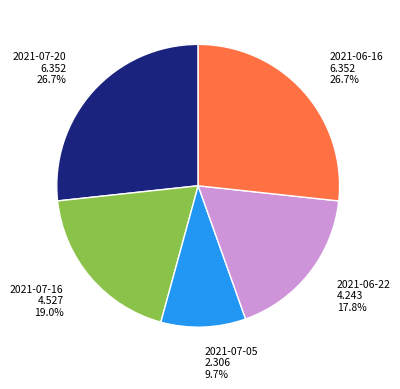

Does any single category account for the majority?

No